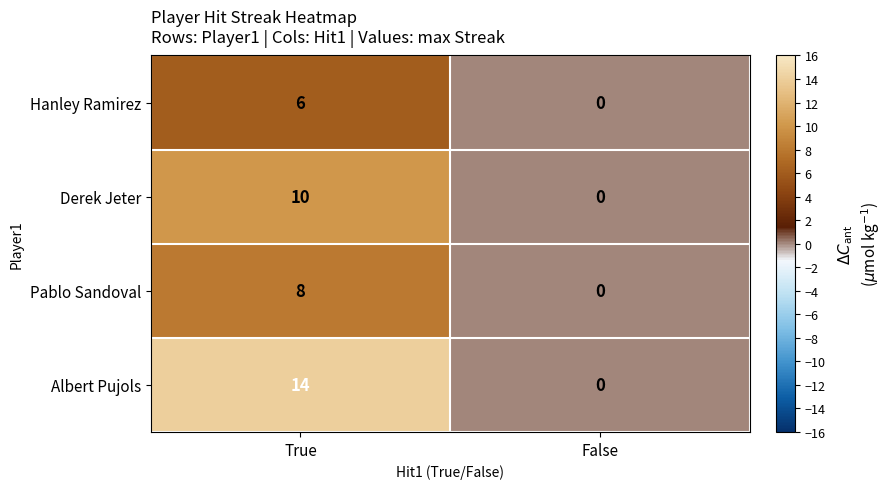

List the series in order of their overall mean, highest first.

Albert Pujols, Derek Jeter, Pablo Sandoval, Hanley Ramirez